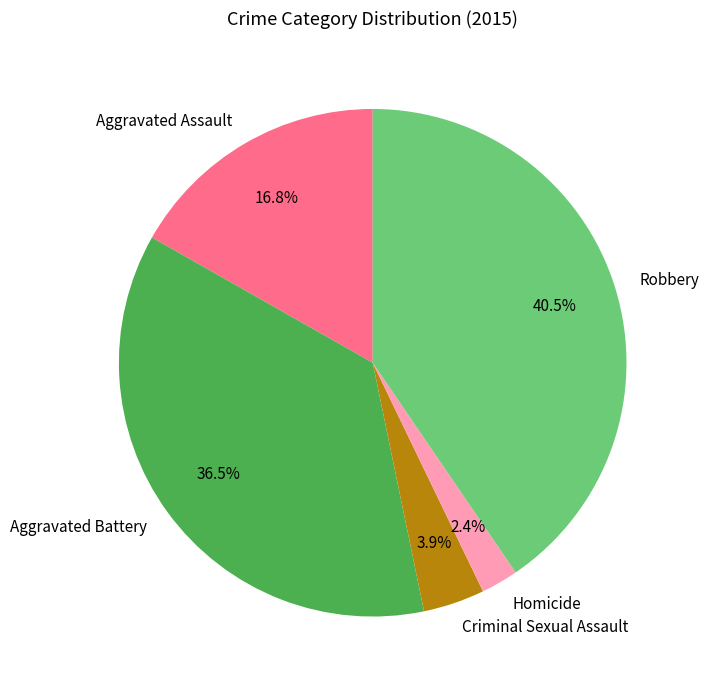

Which category has the biggest portion of the pie?

Robbery